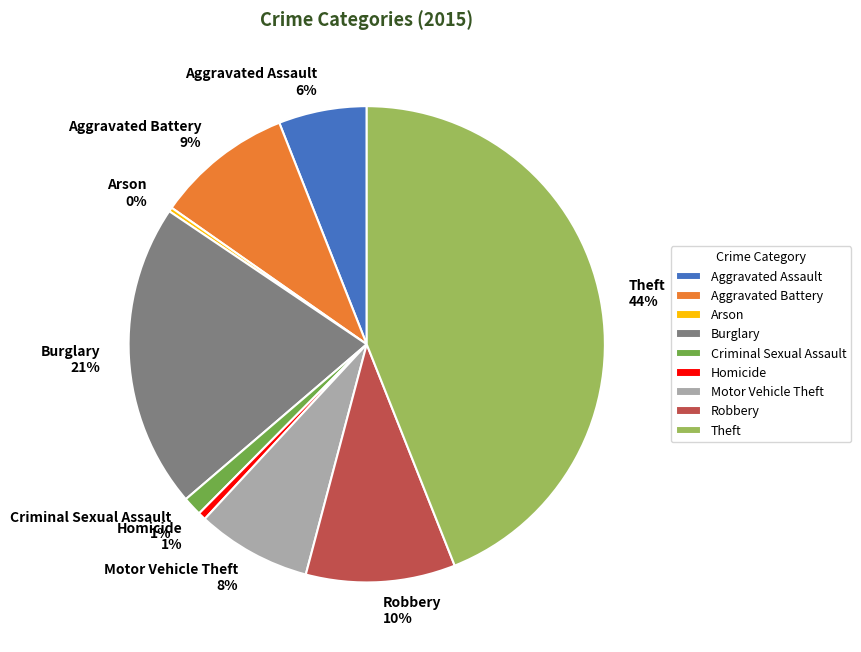

Is it true that Criminal Sexual Assault is 11% of the pie?

False